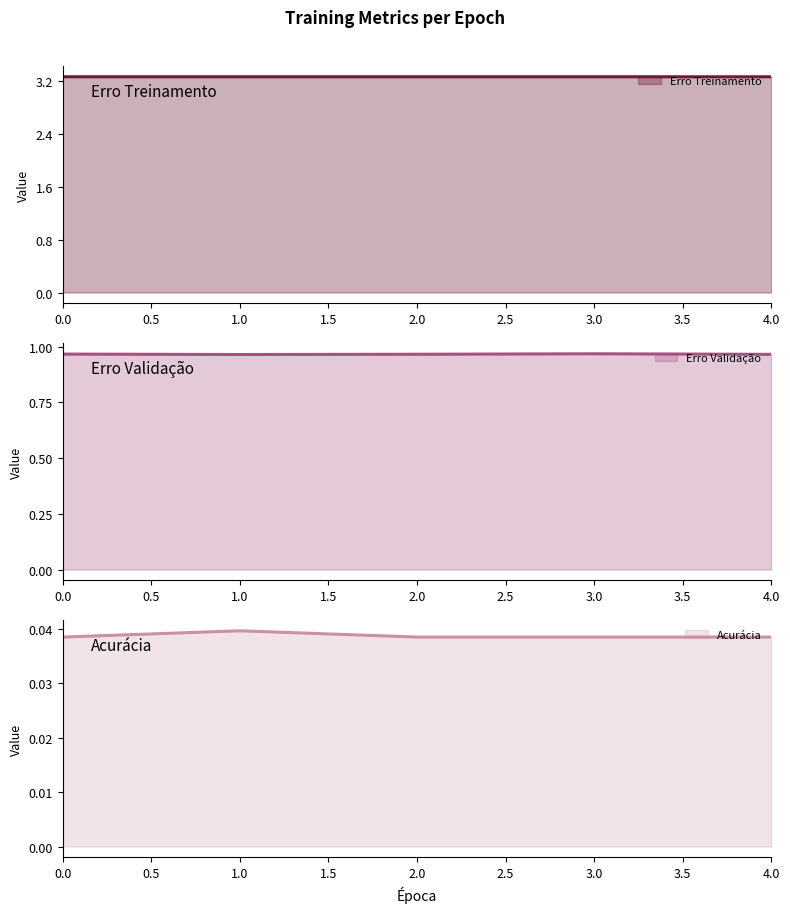

How many Erro Validação values are between 0 and 1?

5